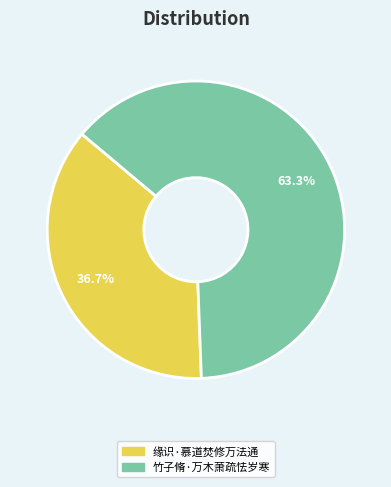

What percentage do 竹子脩·万木萧疏怯岁寒 and 缘识·慕道焚修万法通 together represent?

100.0%